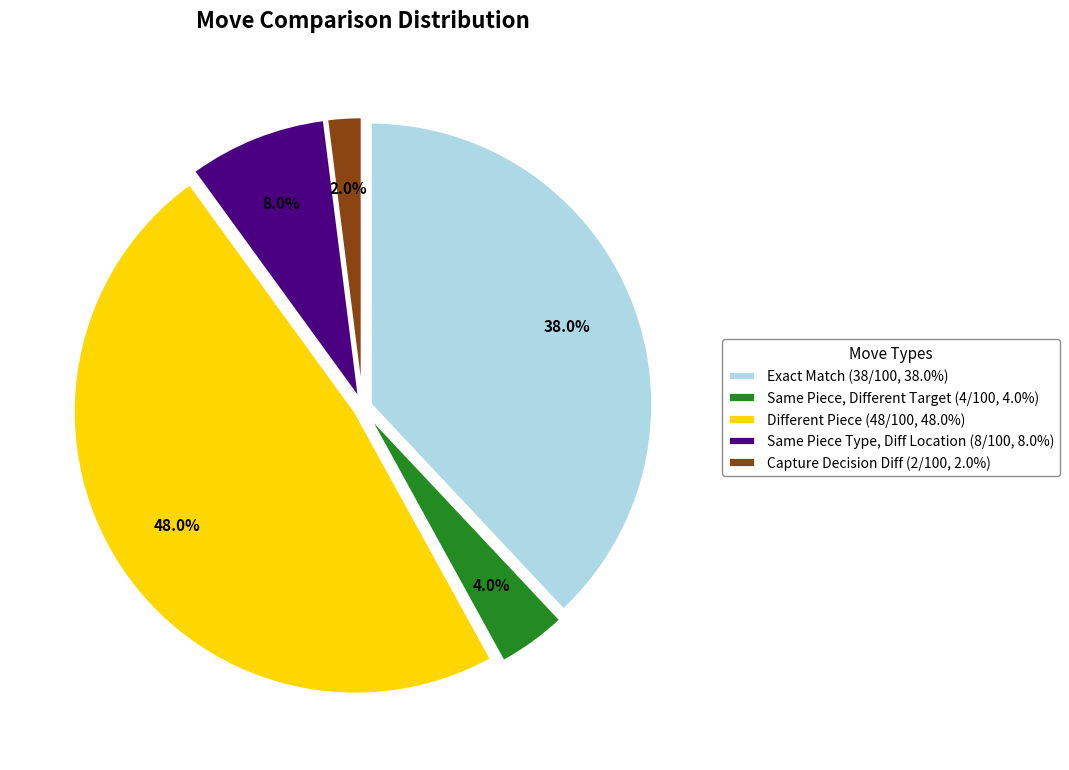

Which slice is the smallest?

Capture Decision Diff (2/100, 2.0%)